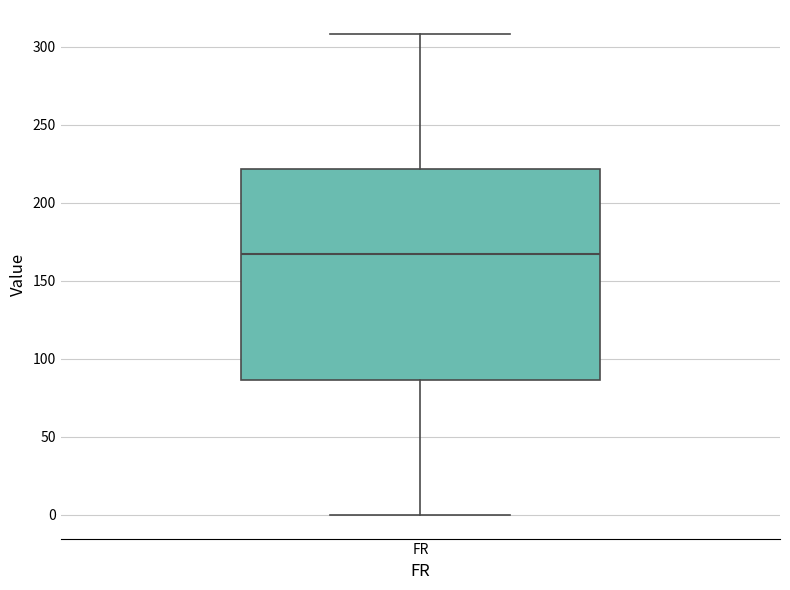

Where is the lower edge of the box for FR on the y-axis? The values are not printed on the chart, so give them approximately, as read against the axis.

85